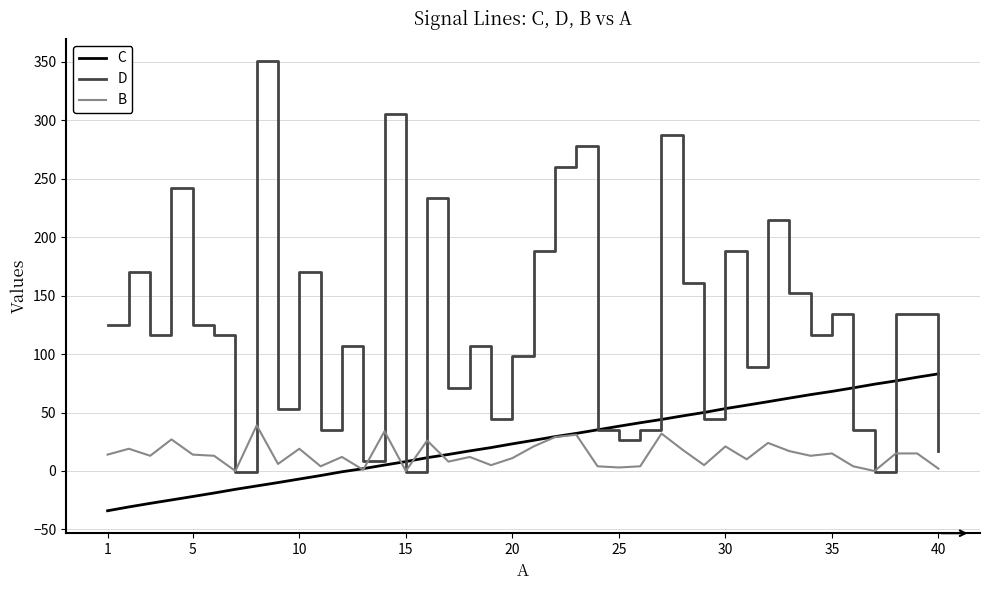

What are all the series names shown in the legend?

C, D, B